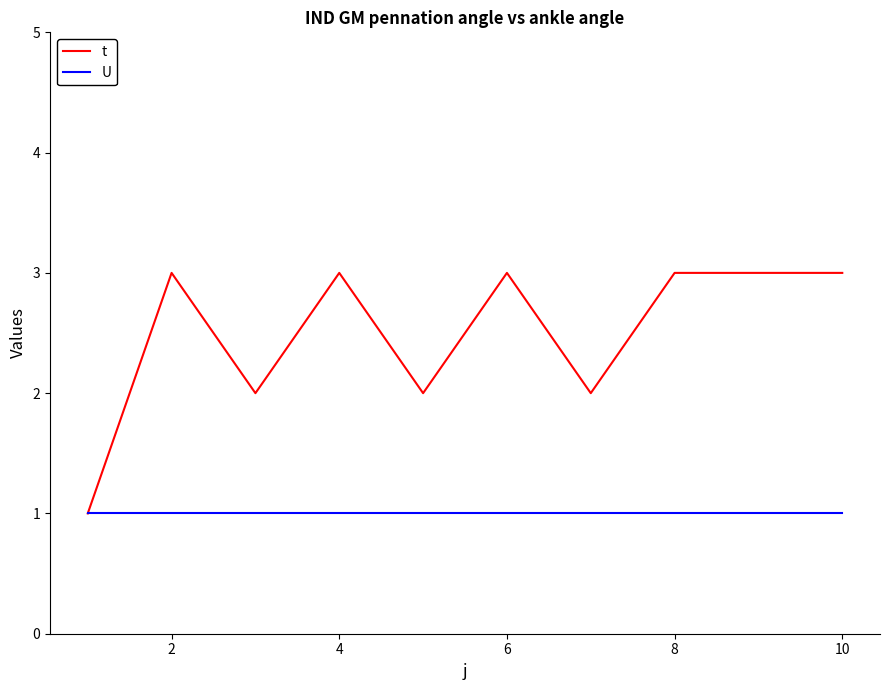

Which series has the largest range (max minus min)?

t